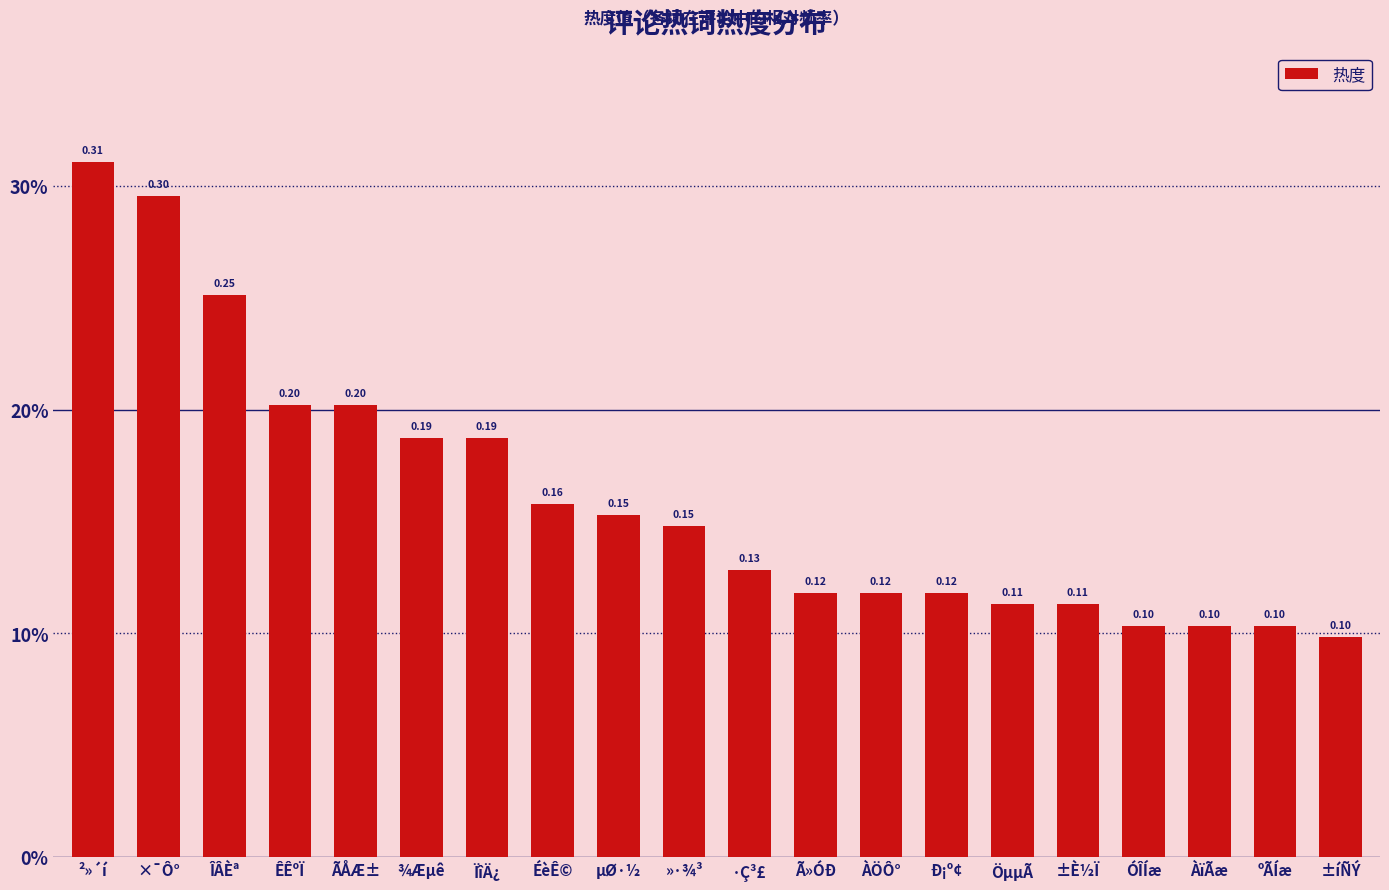

What position from the left is ºÃÍæ?

19